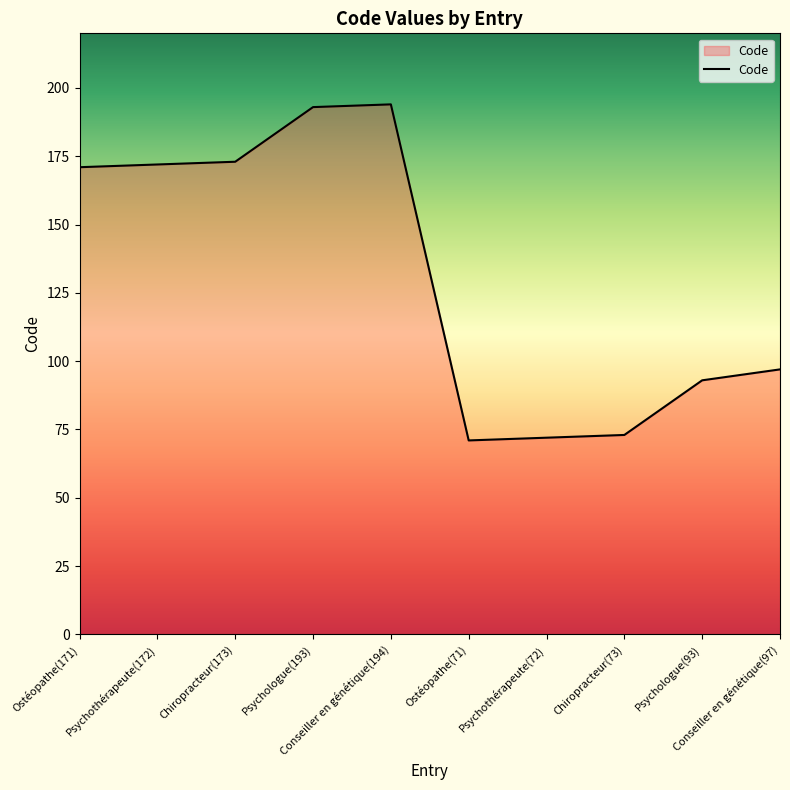

Reading left to right, what are all the values shown in this chart?

Ostéopathe(171)=171	Psychothérapeute(172)=172	Chiropracteur(173)=173	Psychologue(193)=193	Conseiller en génétique(194)=194	Ostéopathe(71)=71	Psychothérapeute(72)=72	Chiropracteur(73)=73	Psychologue(93)=93	Conseiller en génétique(97)=97